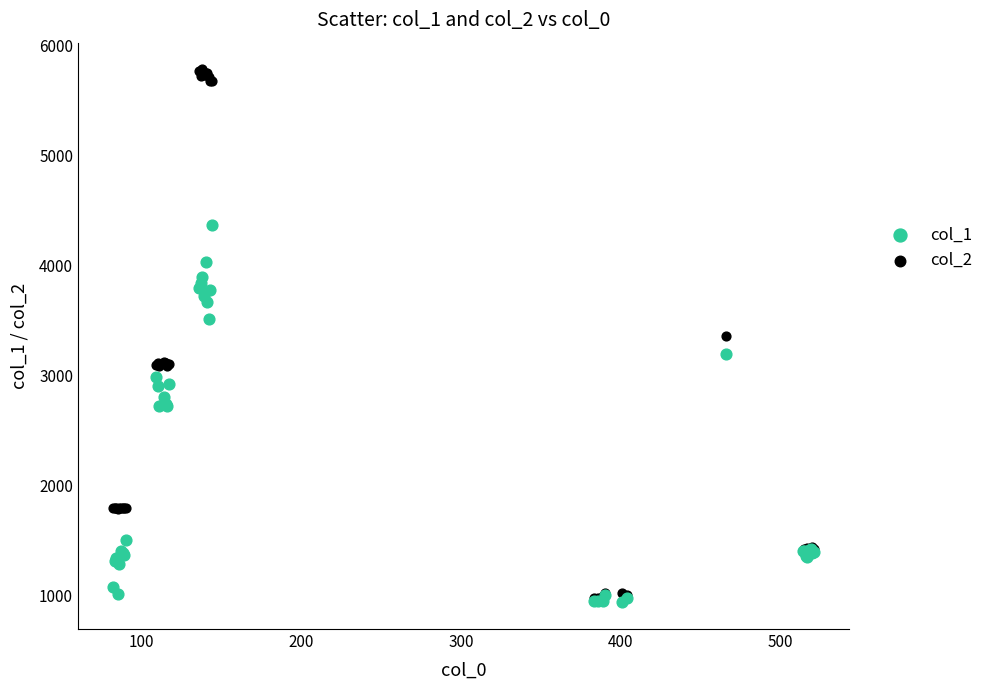

What are all the series names shown in the legend?

col_1, col_2